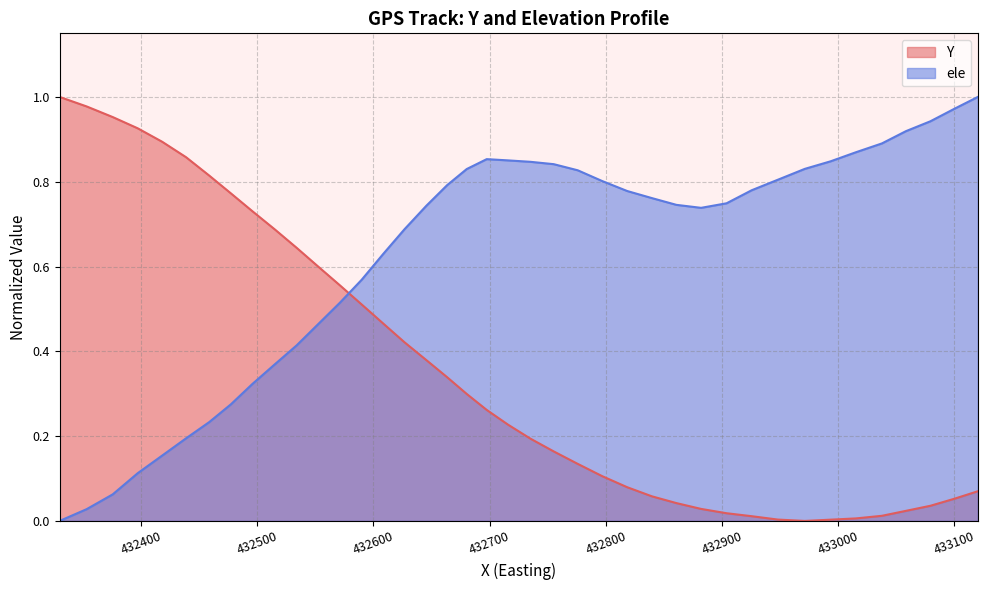

What is the value of the Y point at the 19th from the left?

0.2